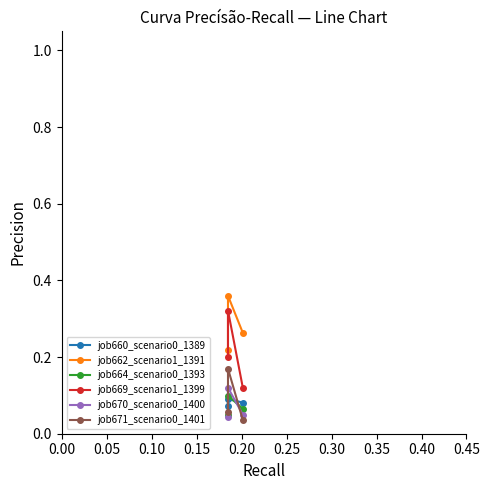

Reading right to left, extract all data points from this chart.

job660_scenario0_1389: 0.1	0.1	0.1
job662_scenario1_1391: 0.2	0.4	0.3
job664_scenario0_1393: 0.0	0.1	0.1
job669_scenario1_1399: 0.2	0.3	0.1
job670_scenario0_1400: 0.0	0.1	0.0
job671_scenario0_1401: 0.1	0.2	0.0